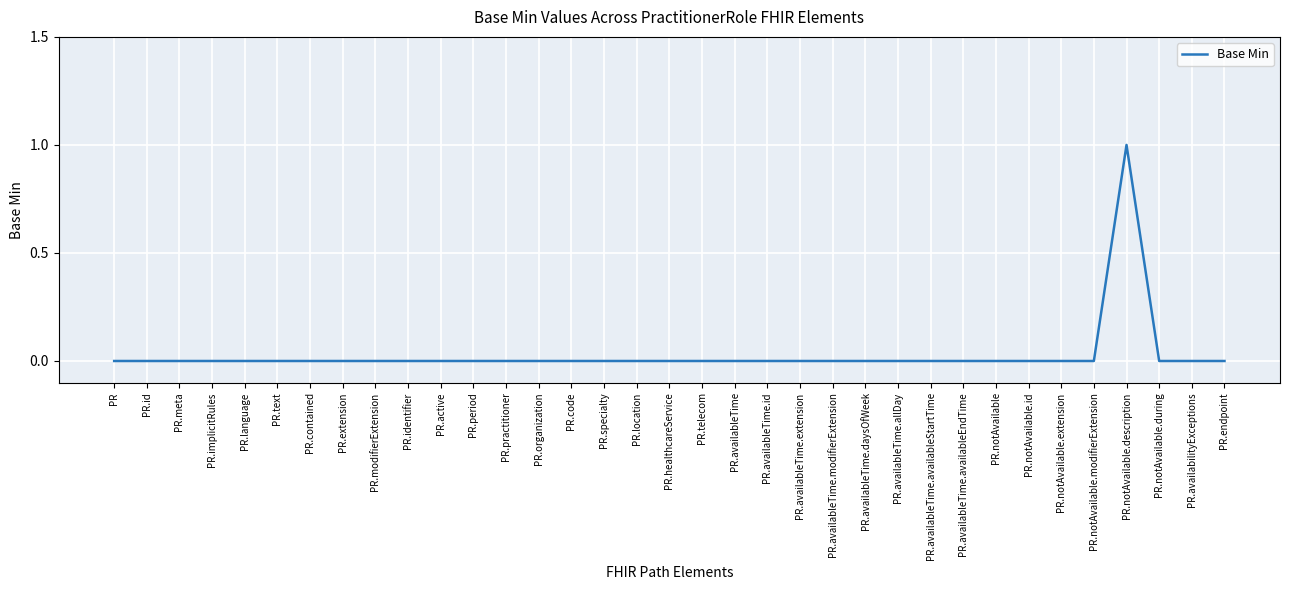

True or false: there are more than 0 points higher than both neighbors.

True